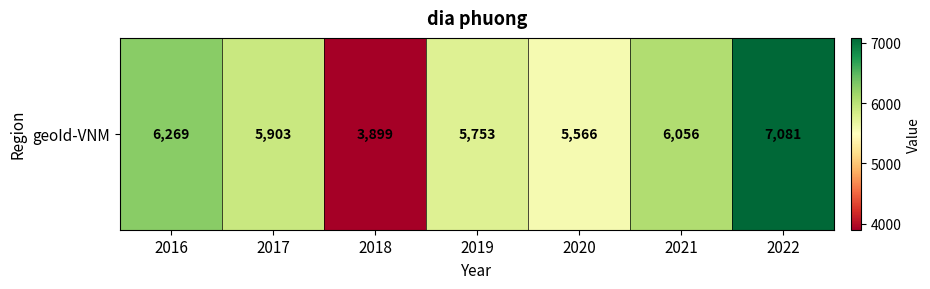

Reading left to right, list all the values displayed in this chart.

2016=6269	2017=5903	2018=3899	2019=5753	2020=5566	2021=6056	2022=7081